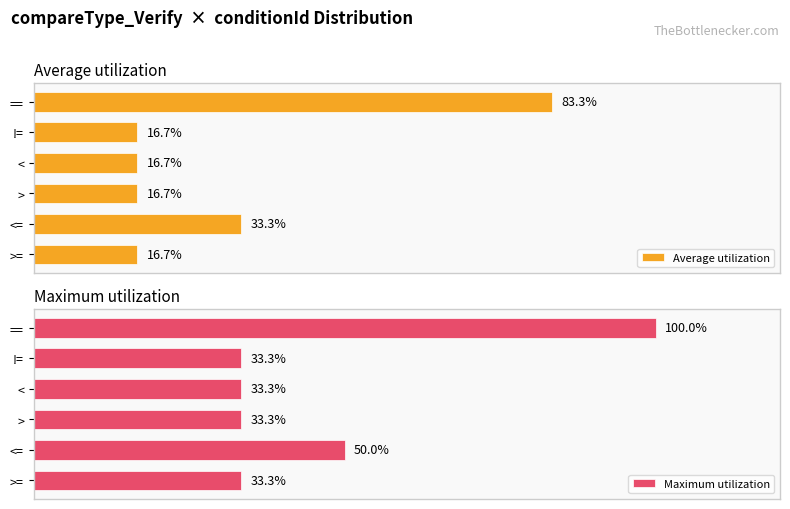

Where is Average utilization nearest to the value 50?

<=